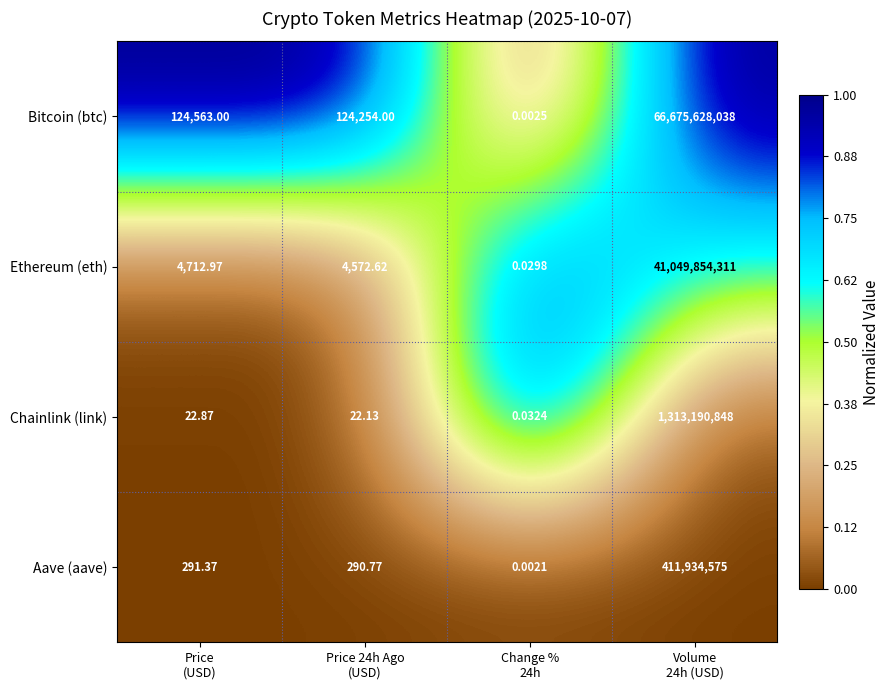

Rank the series by their maximum value, from lowest to highest.

Aave (aave), Chainlink (link), Ethereum (eth), Bitcoin (btc)